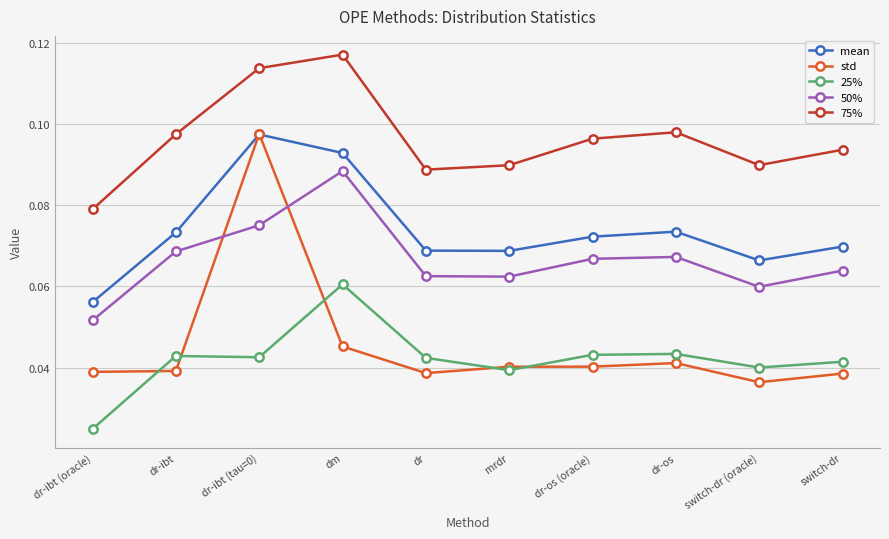

What is the label of the 6th point from the left?

mrdr